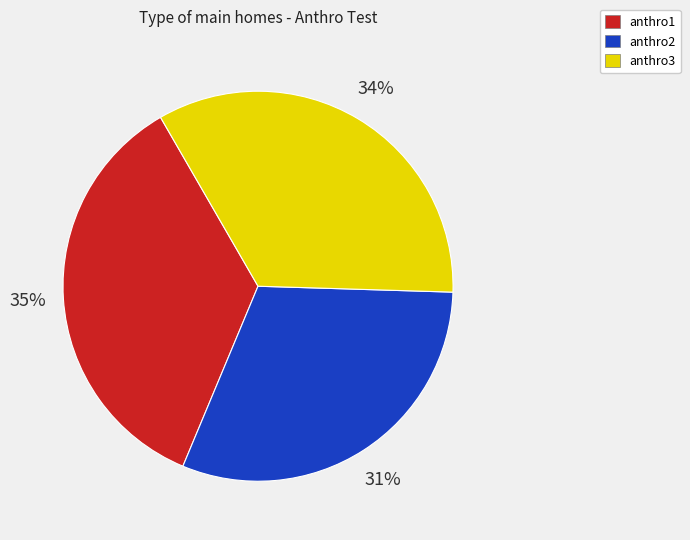

Combined, do anthro1 and anthro3 account for over 50%?

Yes